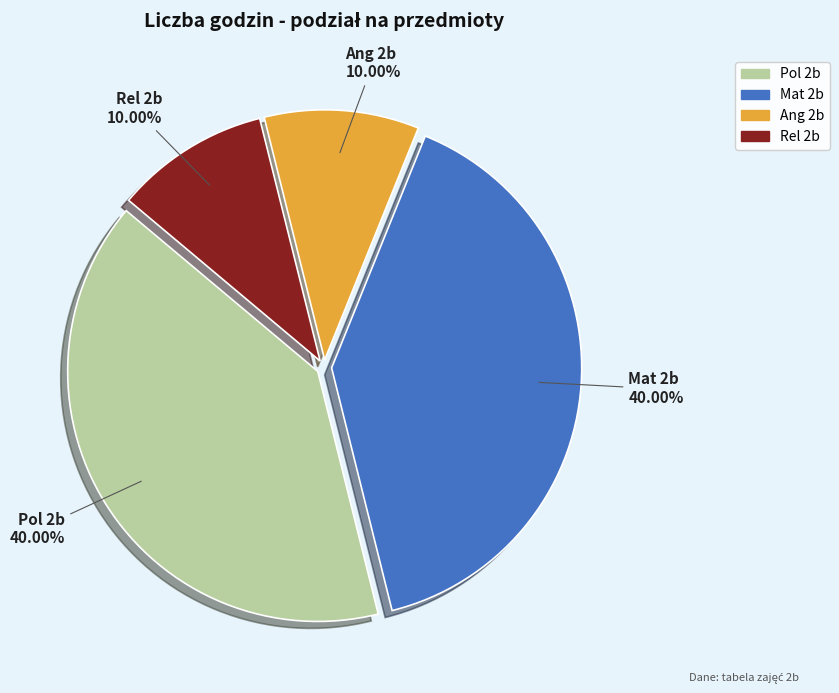

Does any single category account for the majority?

No